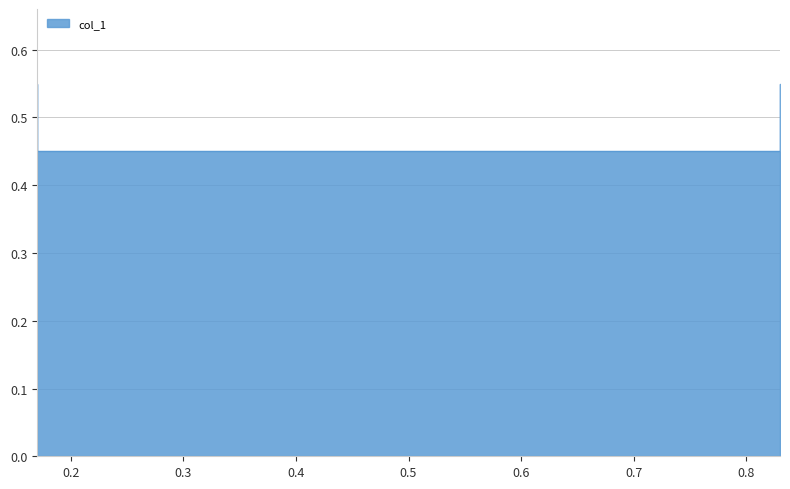

What is the sum of all values?

2.0